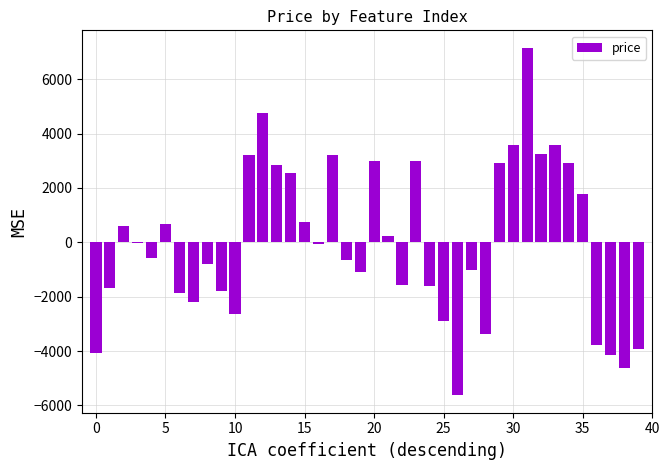

Count the number of categories in the chart.

40